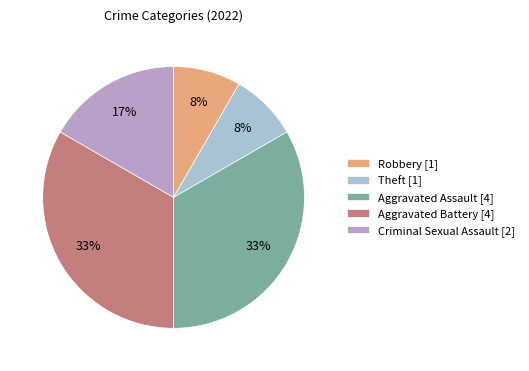

What percentage is the Criminal Sexual Assault [2] slice, to the nearest percent?

17%